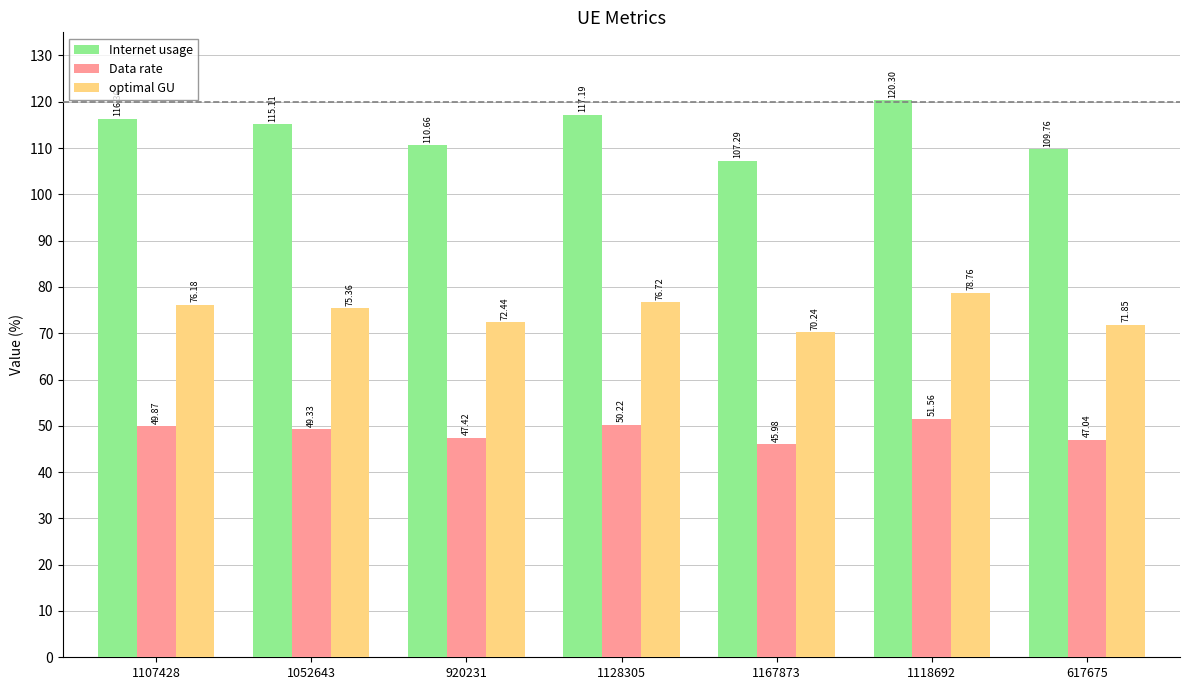

What is the approximate value of optimal GU at 1052643?

75.4